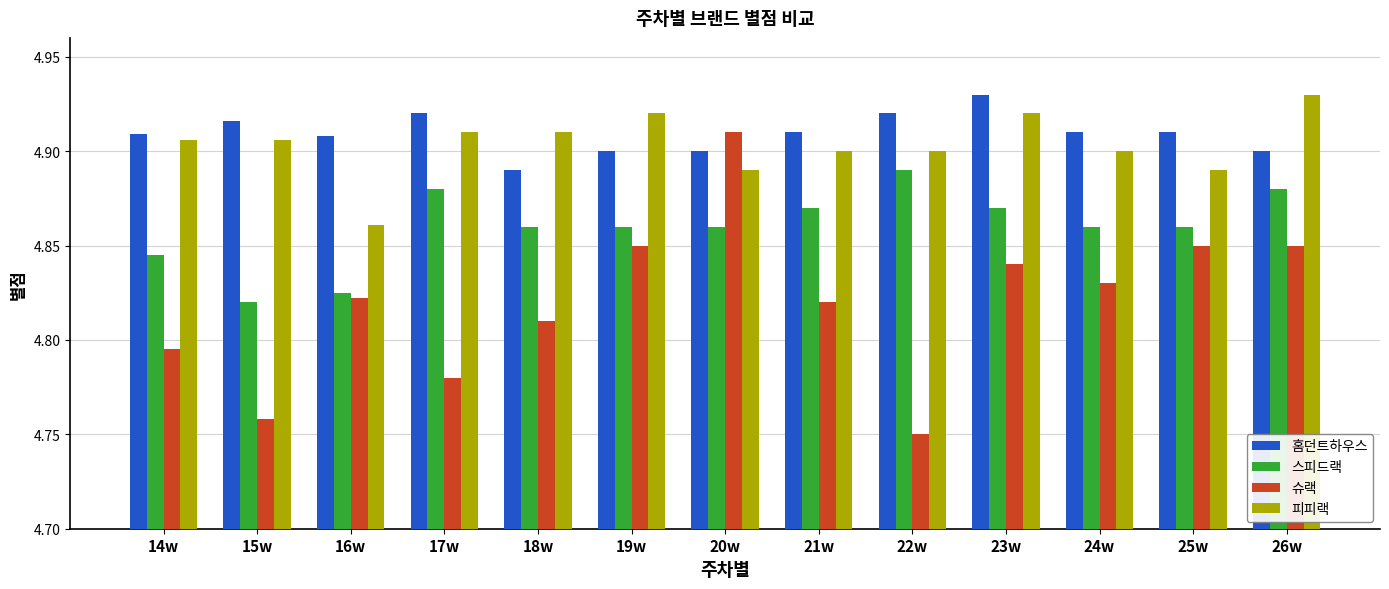

Which series has the widest spread of values?

슈랙